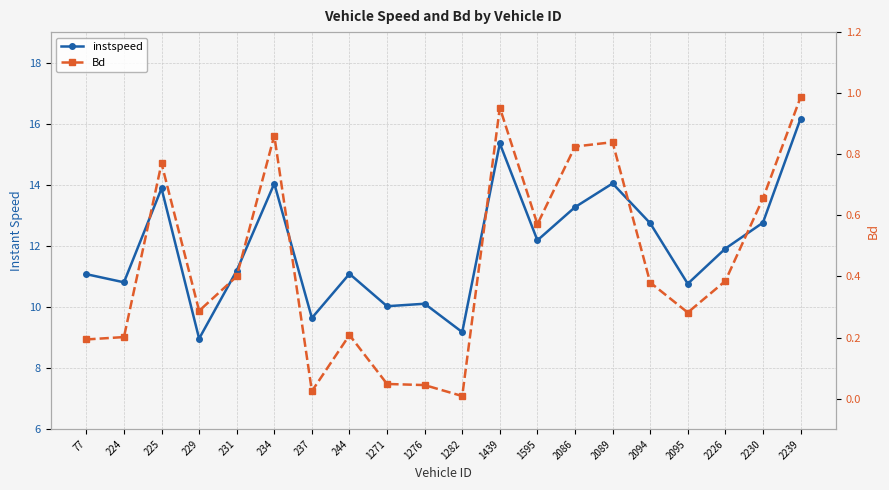

What is the difference between the second highest and minimum values in the instspeed series?

6.4